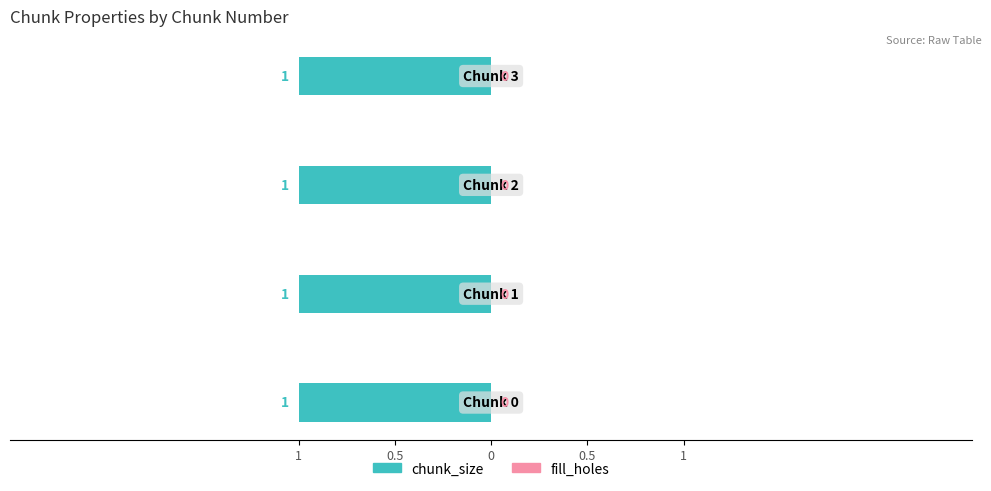

How many series are shown in this chart?

2